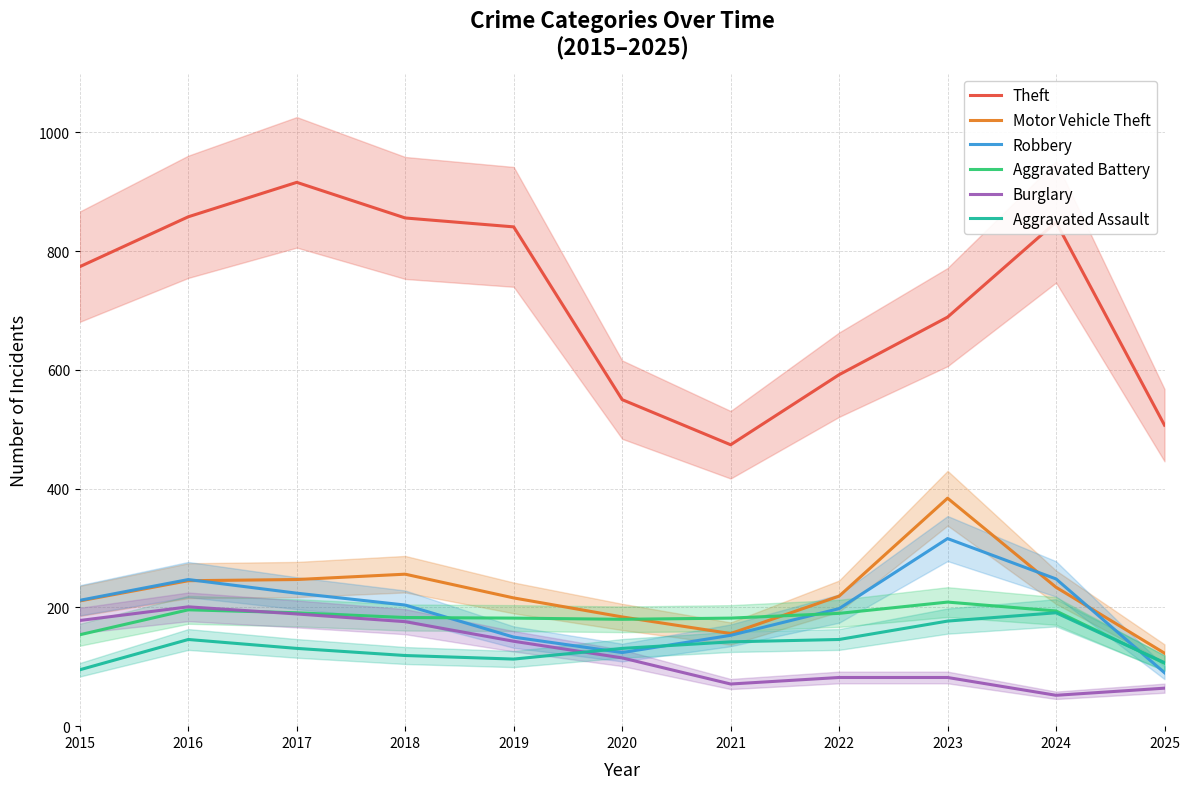

How many lines are shown in the chart?

6